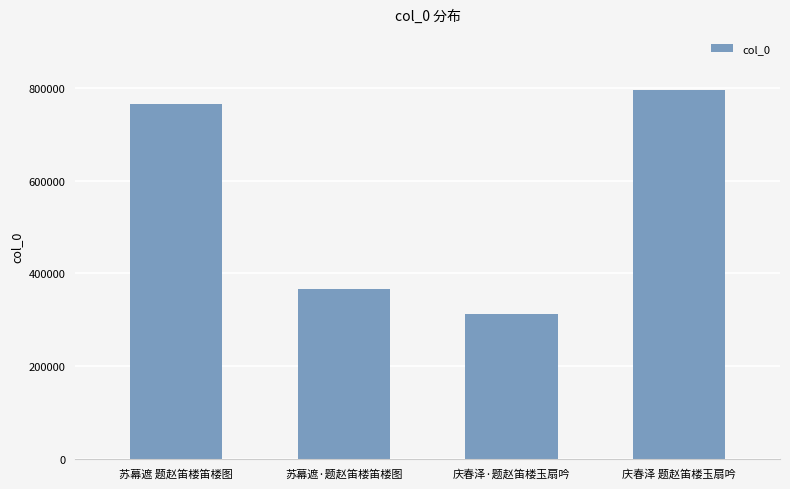

What is the sum of the values at 苏幕遮·题赵笛楼笛楼图 and 苏幕遮 题赵笛楼笛楼图?

1132424